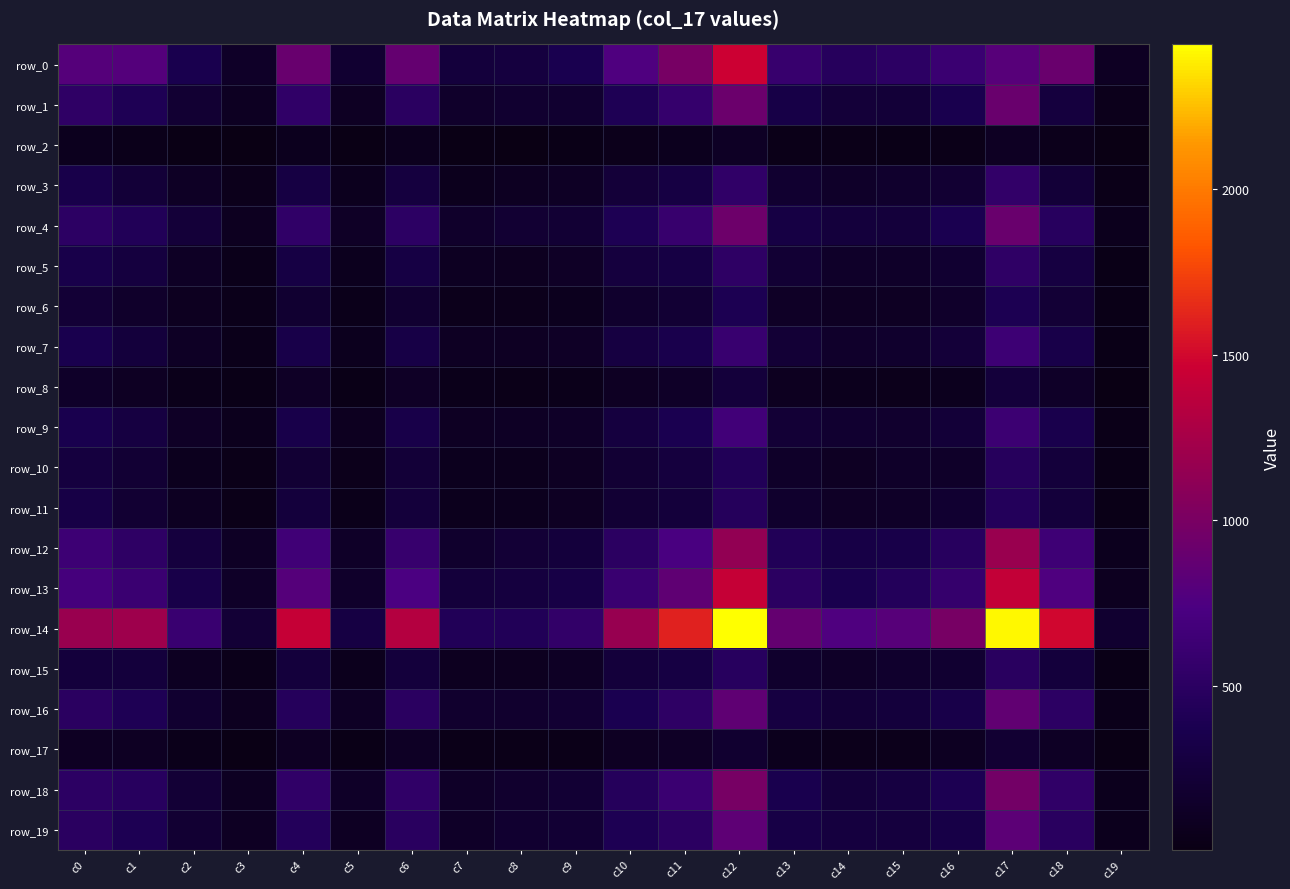

Which series changed the most between c0 and c19?

row_14